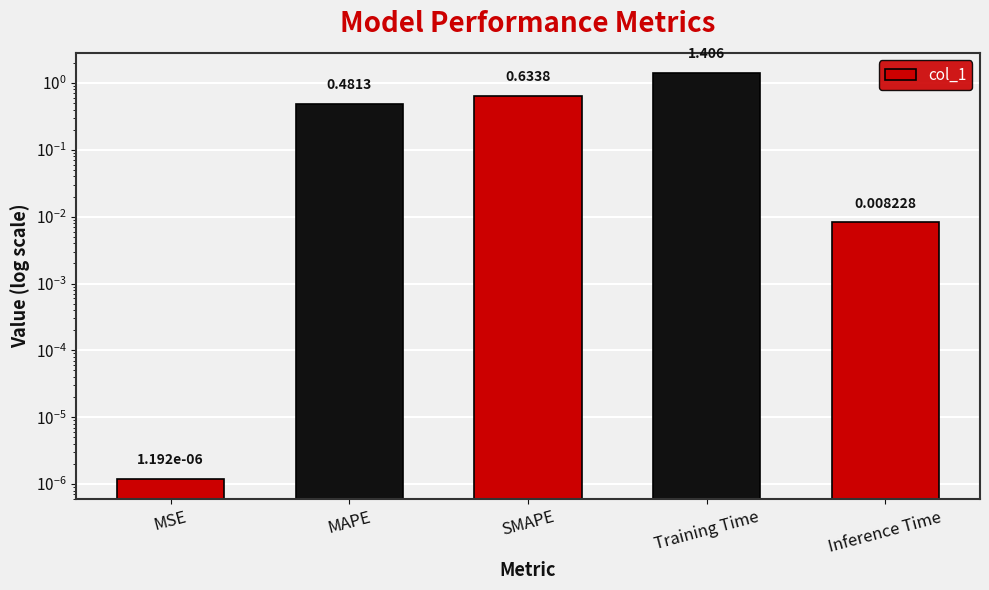

Read the value at SMAPE.

0.6